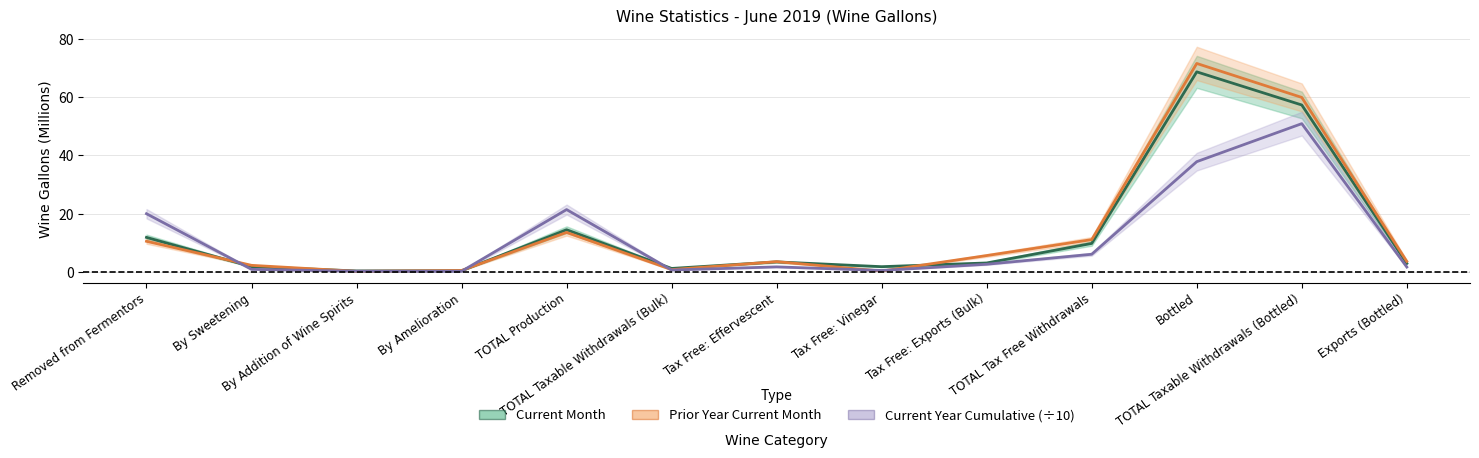

At which label does Current Month first exceed 3?

Removed from Fermentors